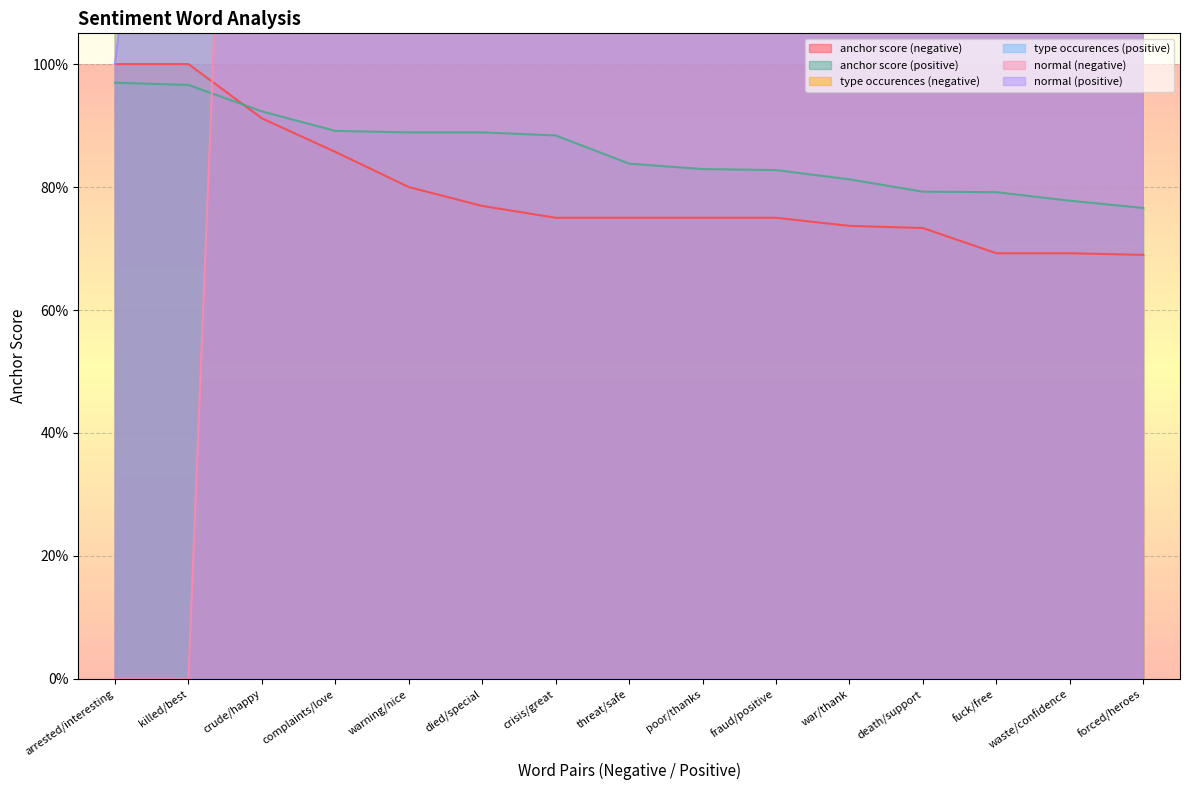

At which category is the sum across all series the highest?

crisis/great